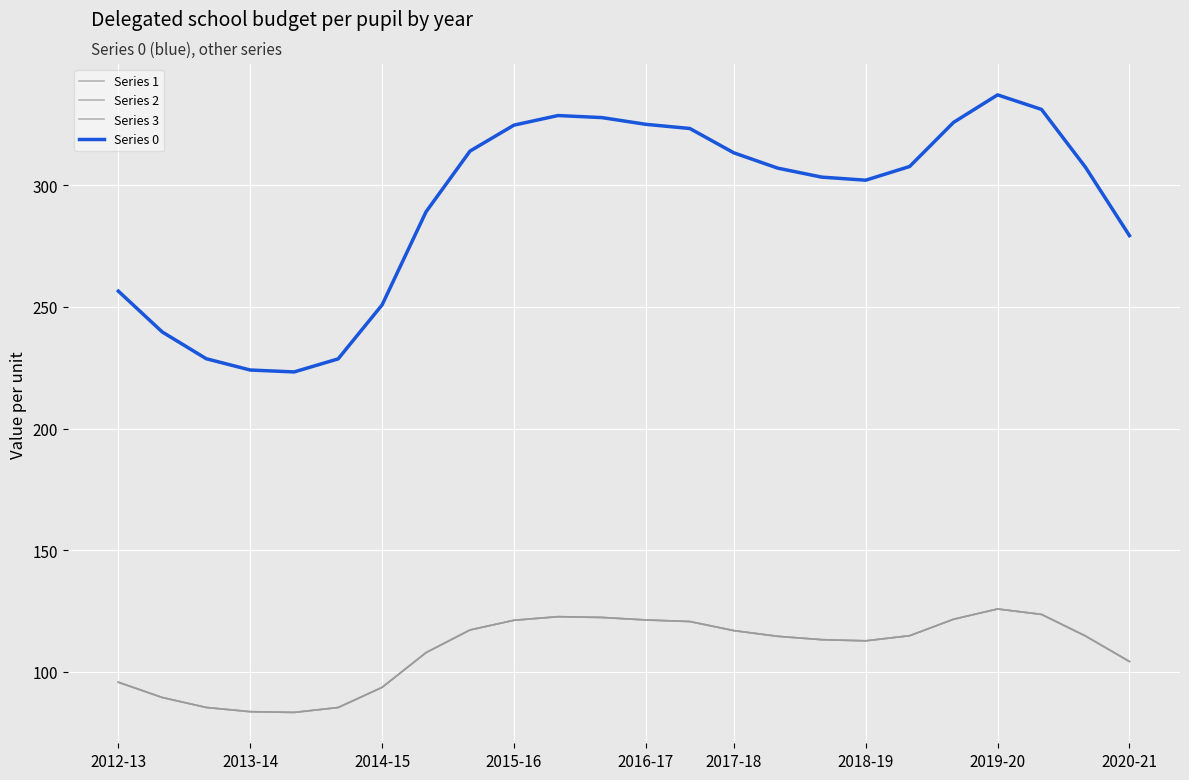

Does the chart display data point markers on the line(s)?

No